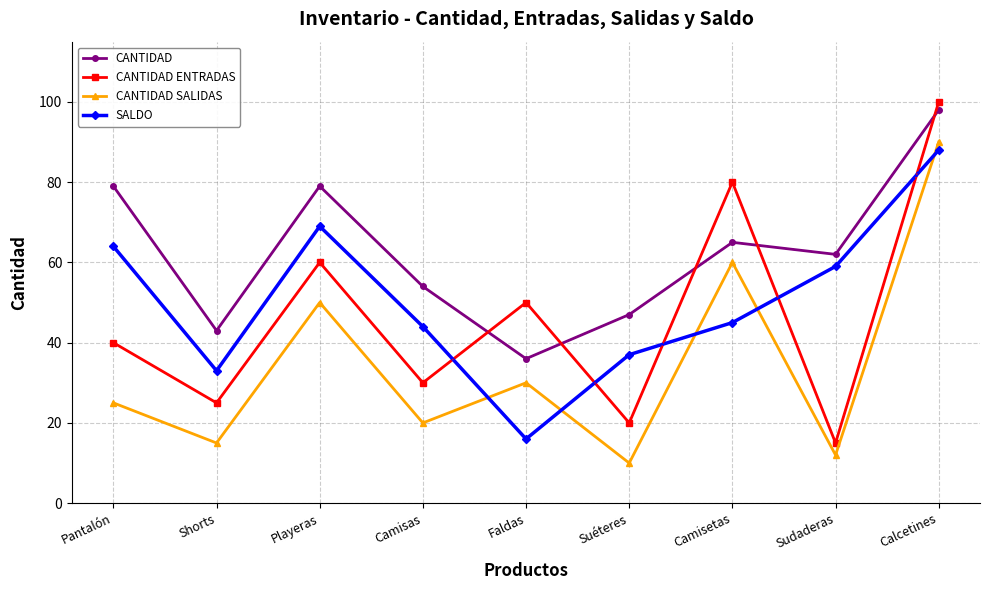

Which series has the widest spread of values?

CANTIDAD ENTRADAS